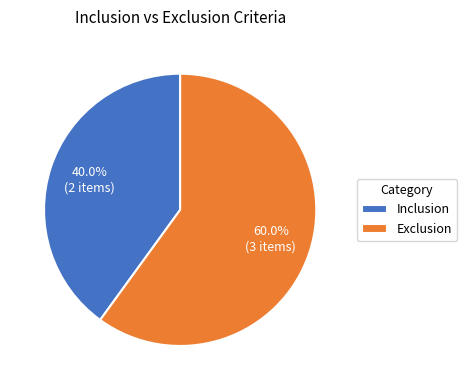

Rank the categories by value from lowest to highest.

Inclusion, Exclusion